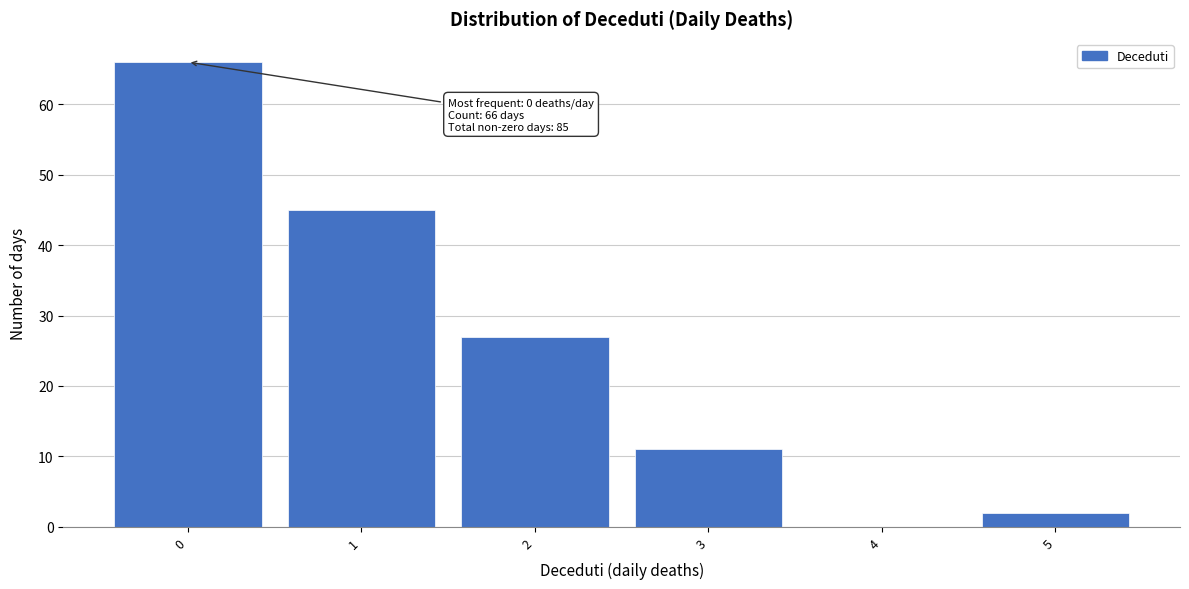

Which range on the x-axis has the tallest bar?

-0.5 to 0.5